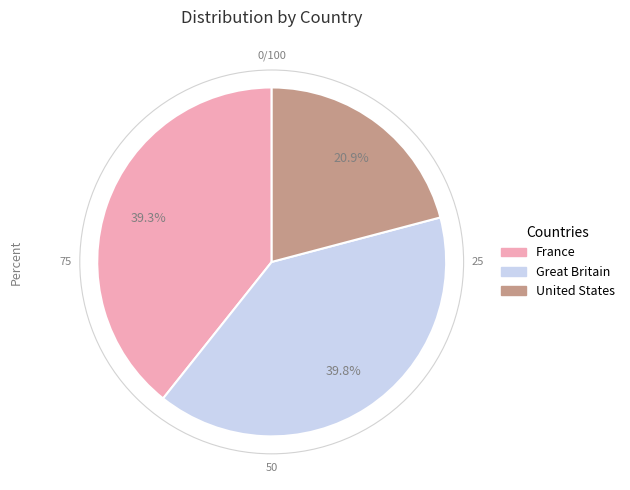

Does any single category account for the majority?

No